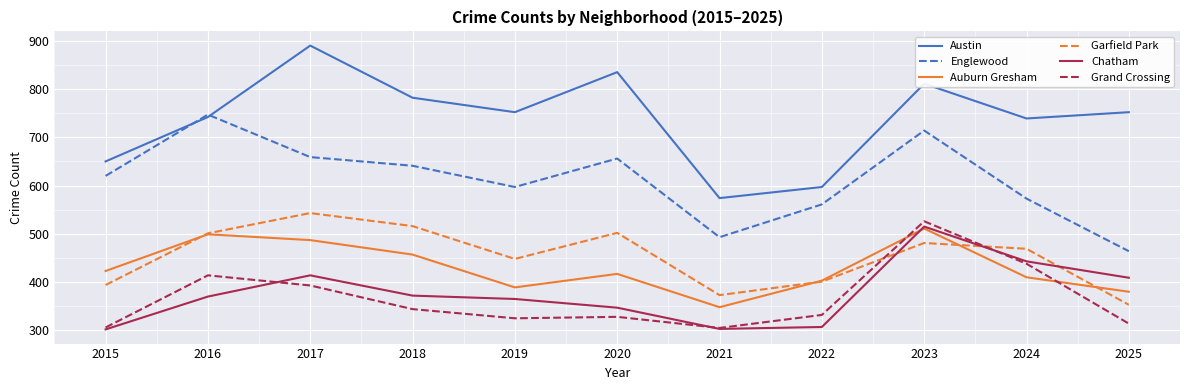

Is the value of Austin at 2020 greater than the value of Garfield Park at 2015?

Yes